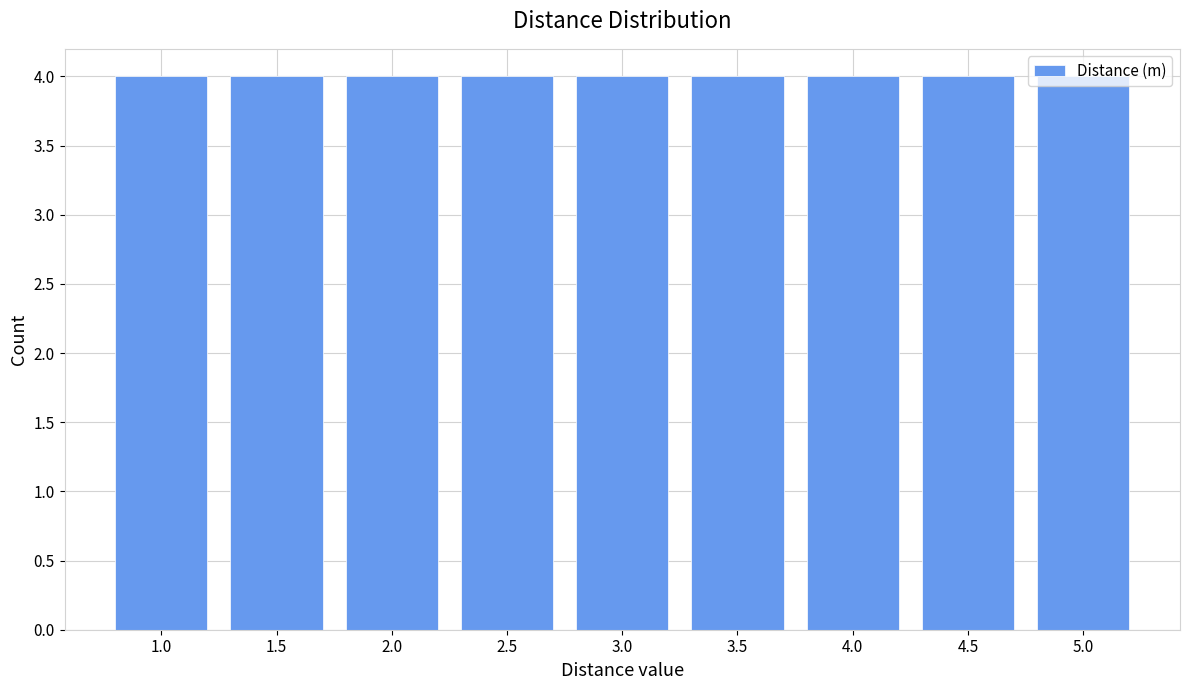

What is the height of the bar covering 2.25 to 2.75 on the x-axis? The values are not printed on the chart, so give them approximately, as read against the axis.

4